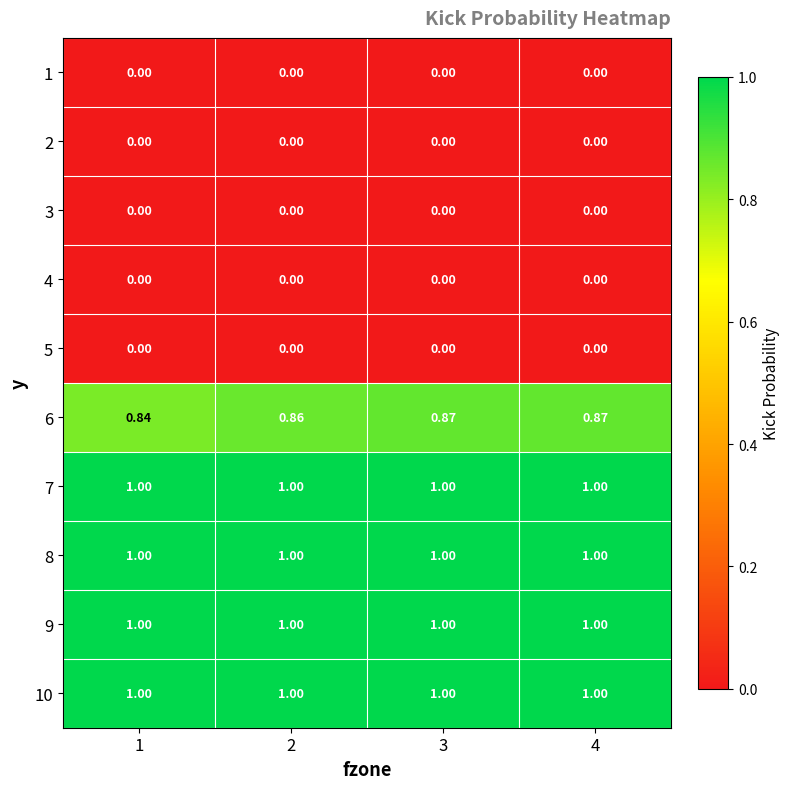

How many data points does each series have?

4